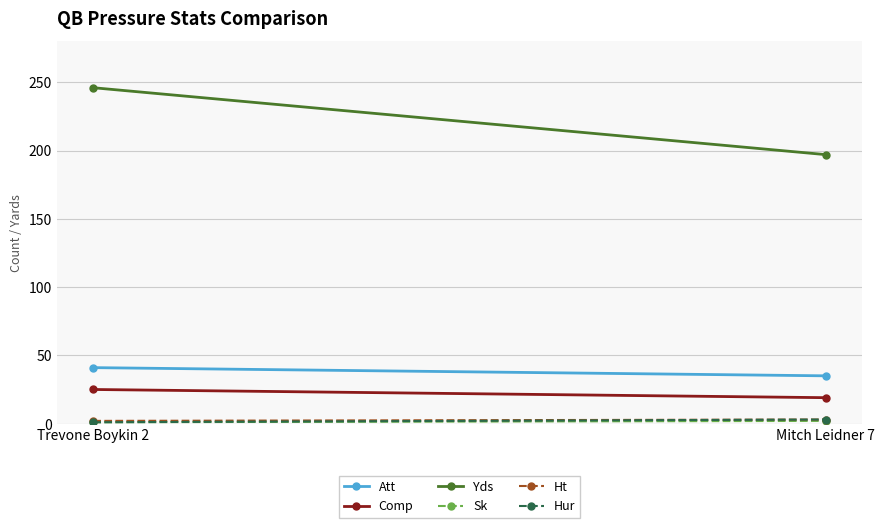

What is the smallest value displayed?

1